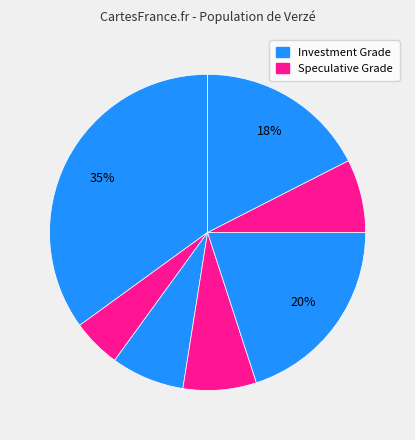

Count the number of slices in the pie.

7